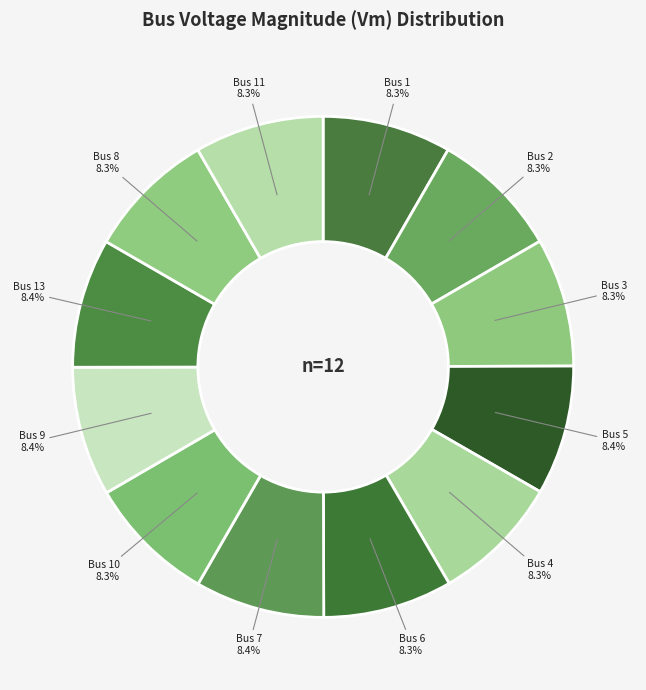

Is it true that Bus 10 is 18% of the pie?

False